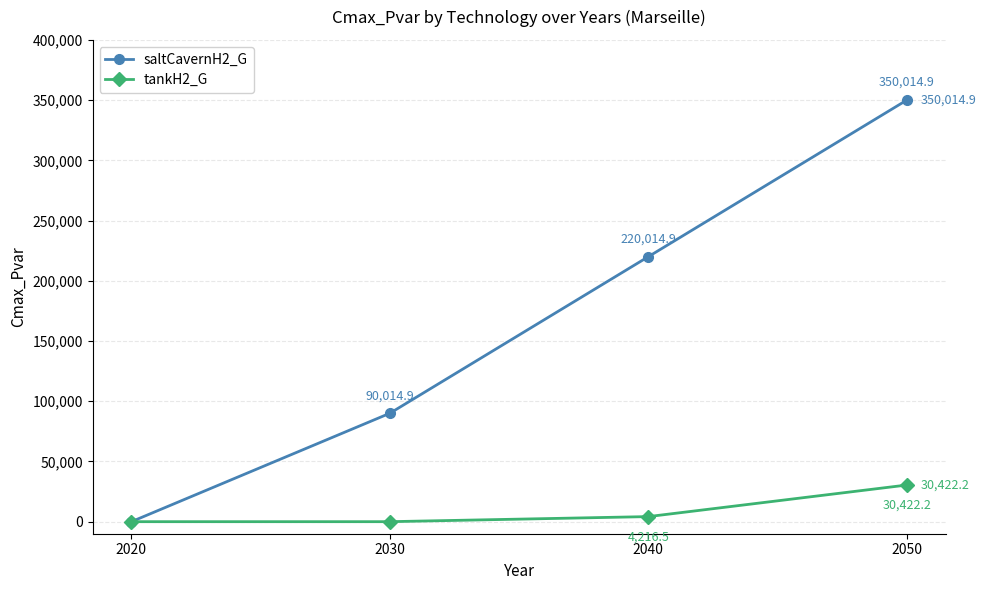

List the series in order of their peak value, highest first.

saltCavernH2_G, tankH2_G